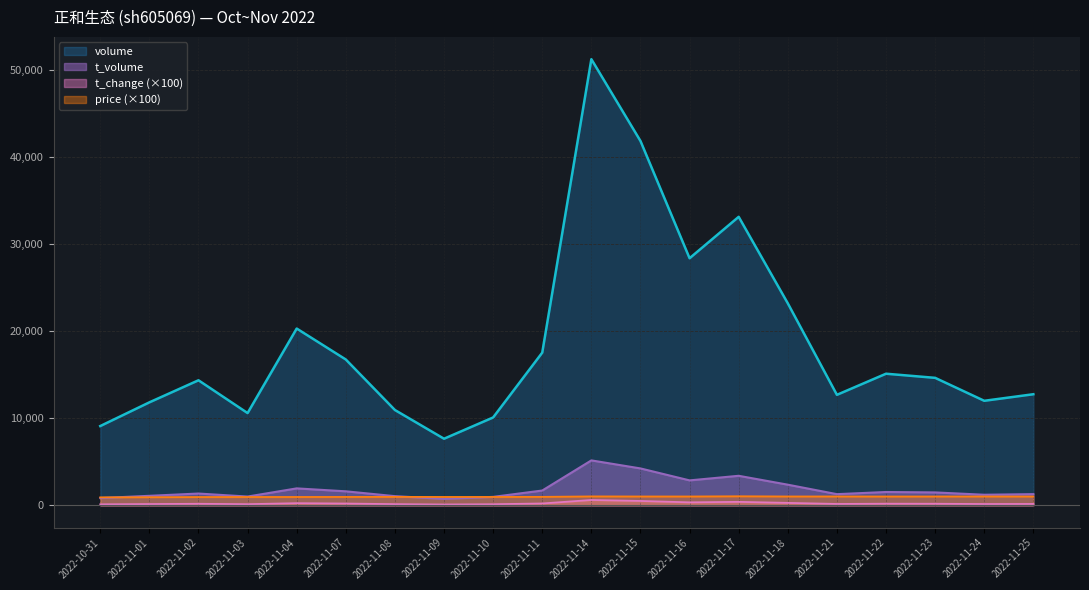

How many values in the t_change series exceed 174?

9